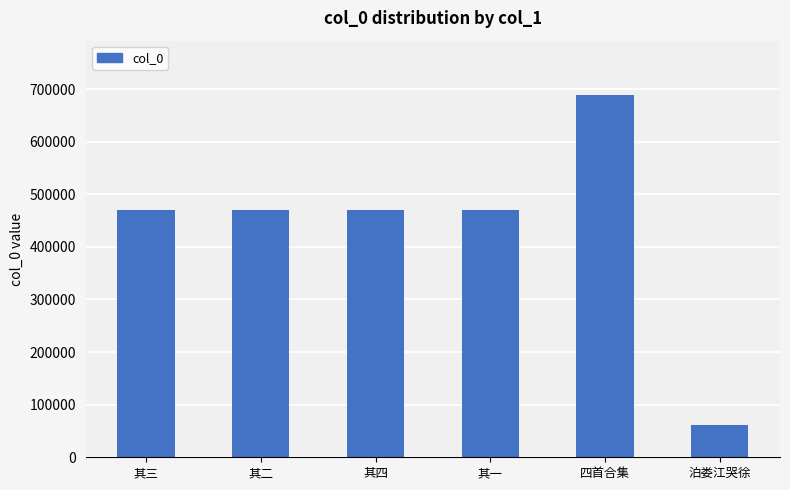

What is the sum of all values?

2633150